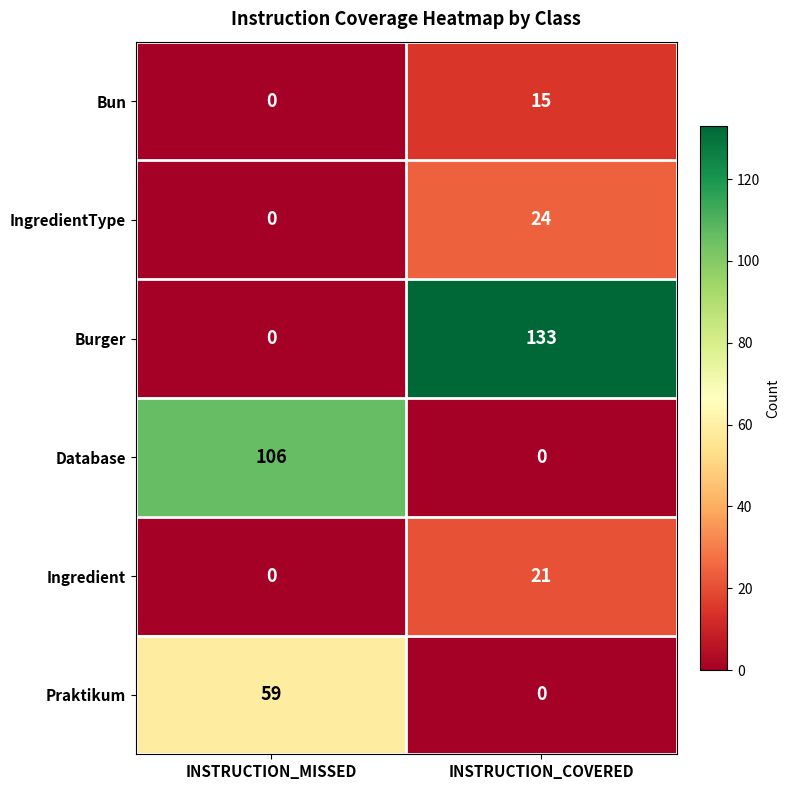

At which category is the sum across all series the highest?

INSTRUCTION_COVERED